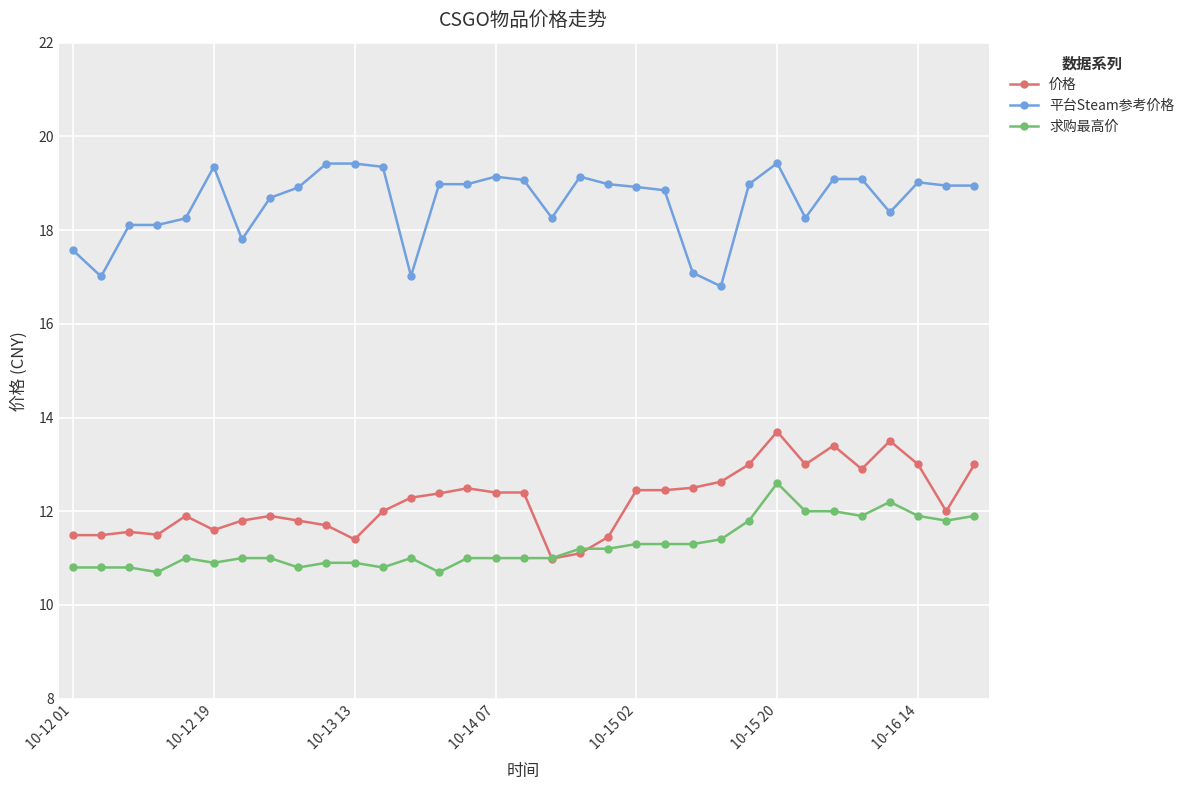

What is the sum of all 求购最高价 values?

371.9